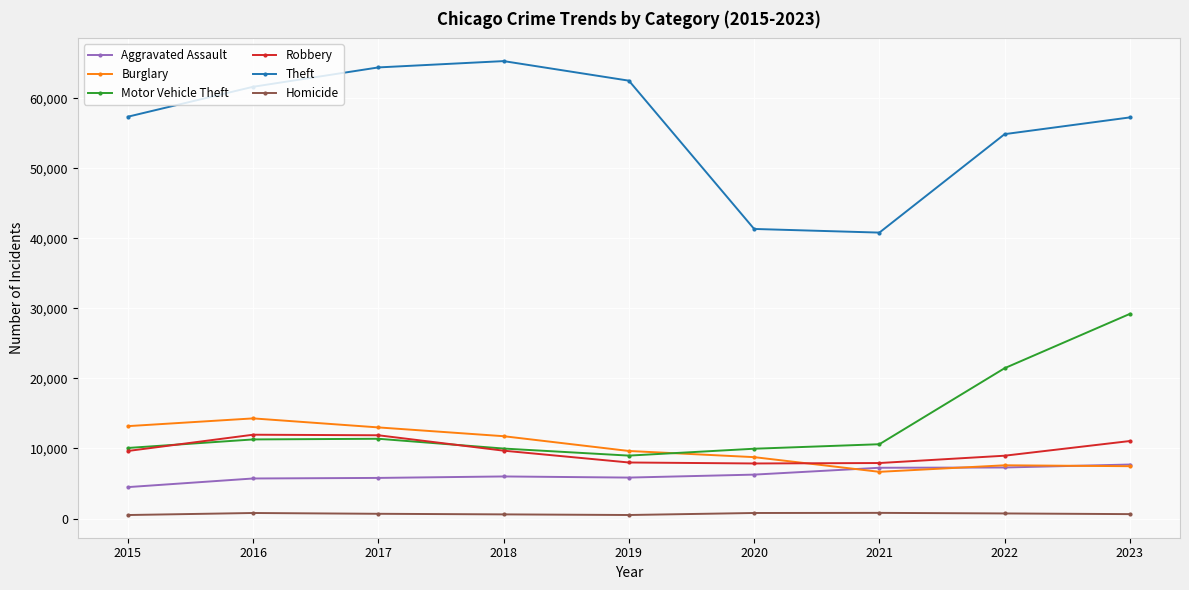

Between 2018 and 2019, which series saw the biggest shift?

Theft